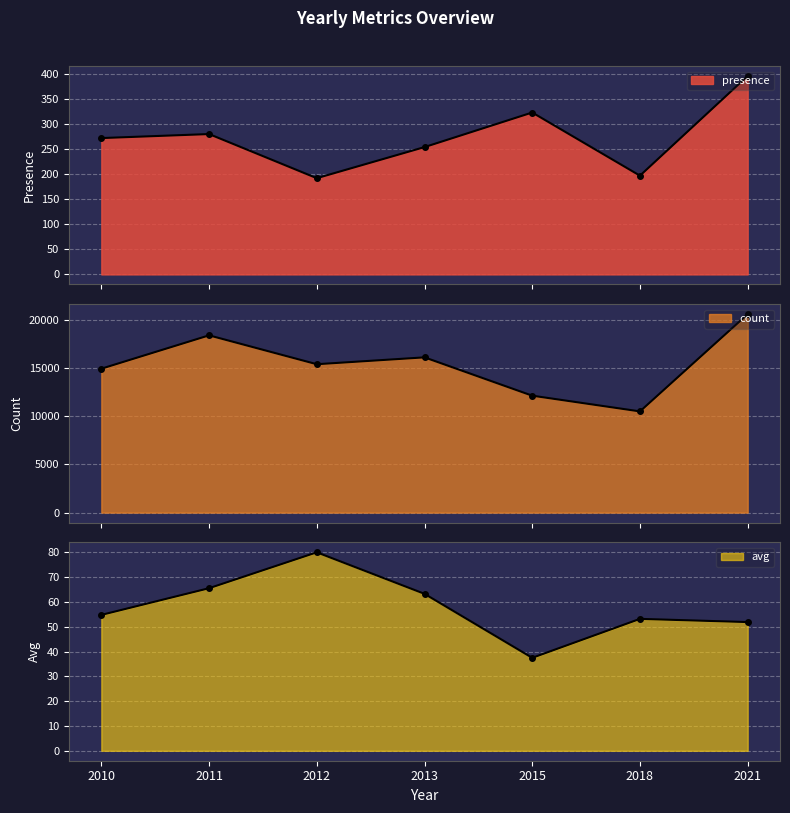

What is the total value across all series at 2012?

15643.1